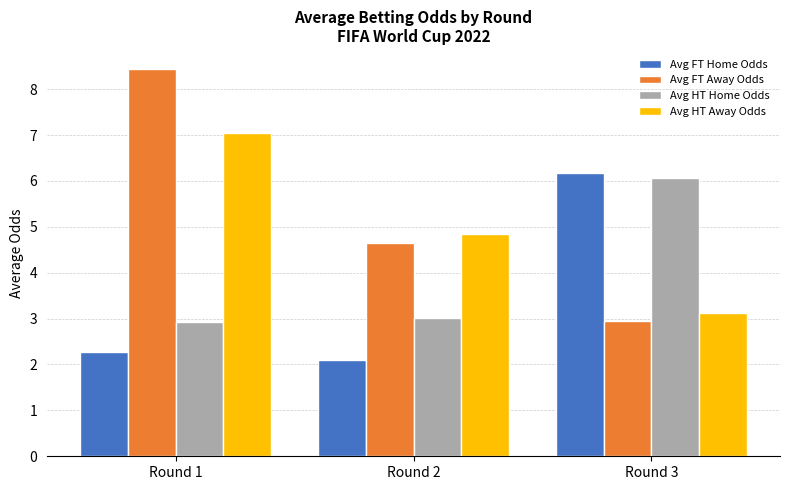

At how many categories does at least one series exceed 5?

2